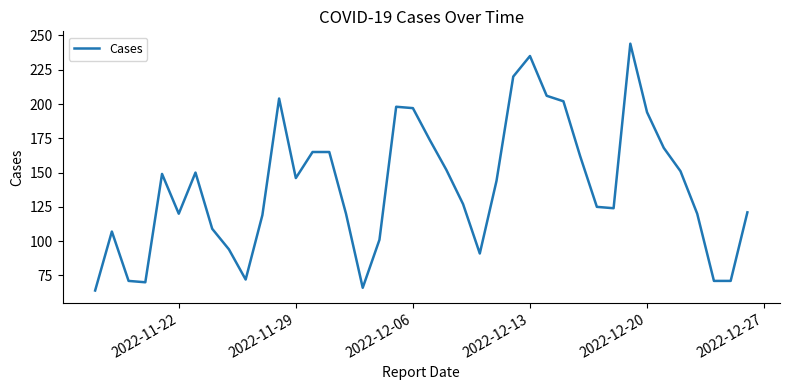

What is the difference between the maximum and minimum values?

180